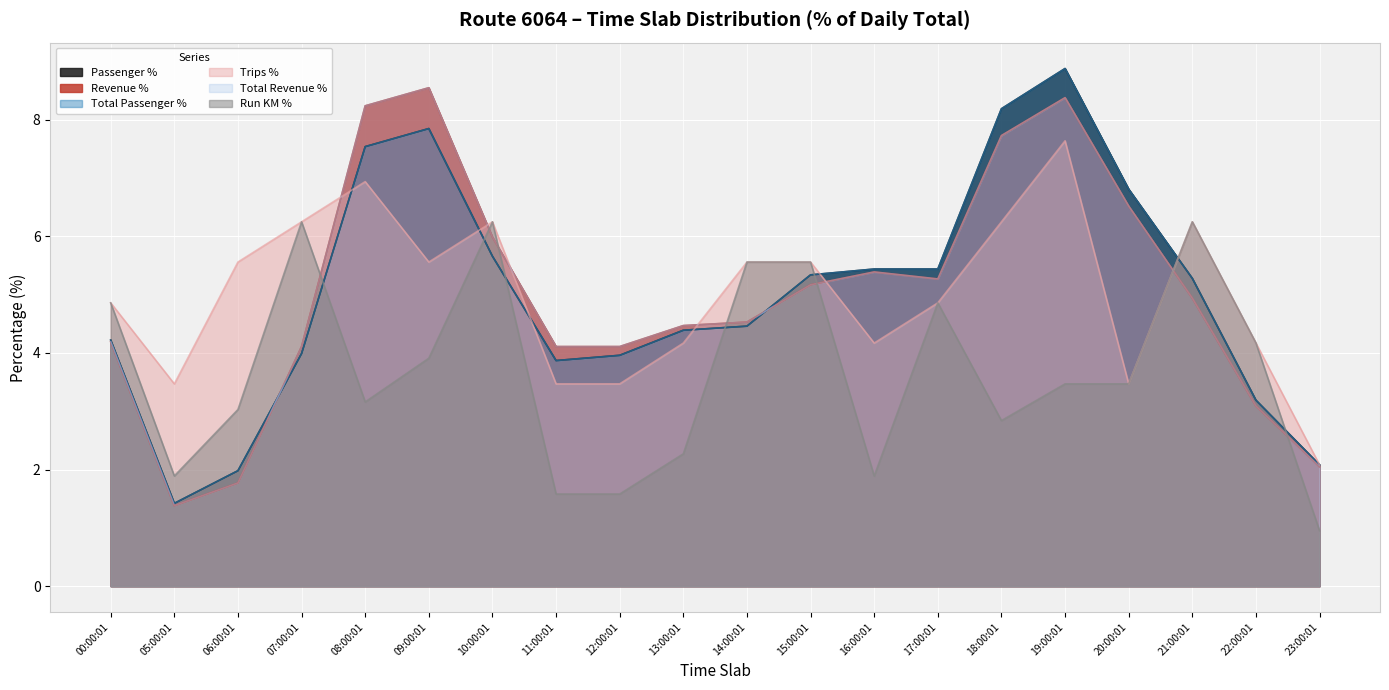

At how many categories does at least one series exceed 7?

4